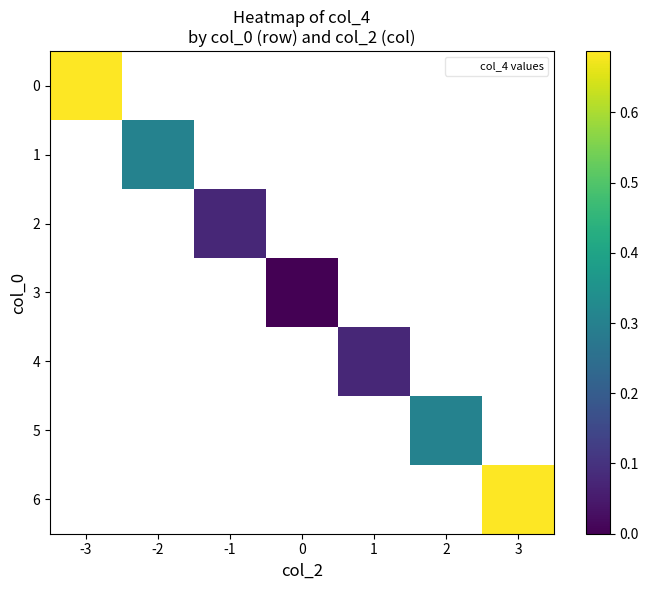

True or false: 6 has a value of 1.2 at 3.

False